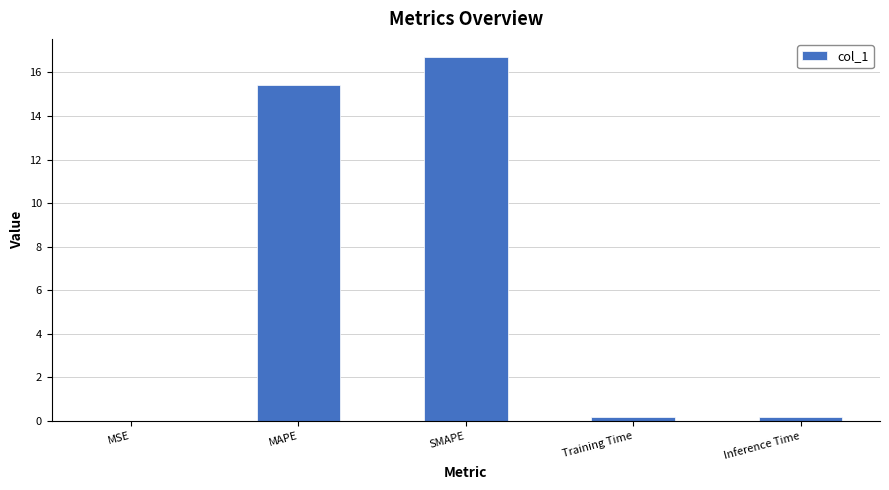

Are the bars horizontal?

No